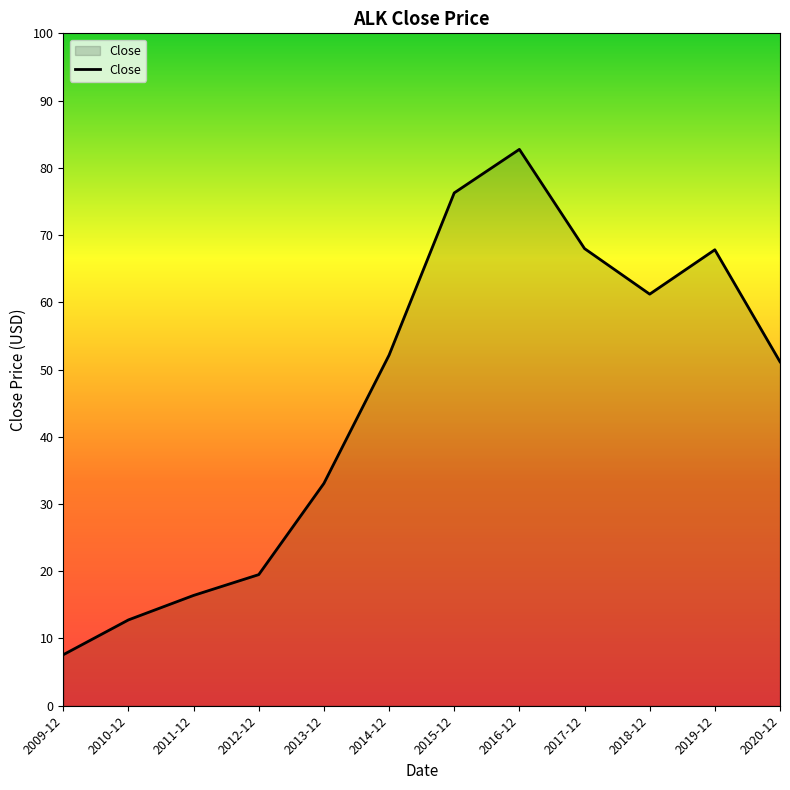

Does the chart display data point markers on the line(s)?

No